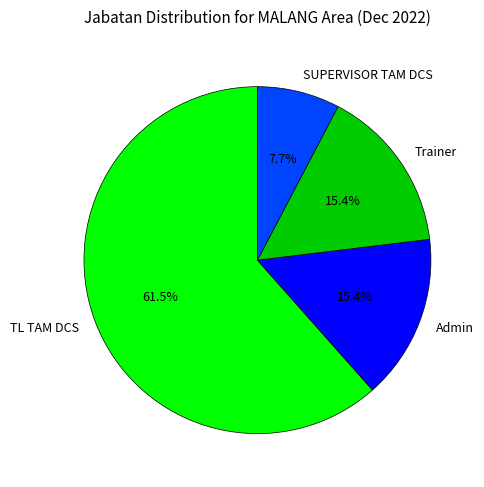

Approximately how many times larger is the value at TL TAM DCS compared to SUPERVISOR TAM DCS?

8.0